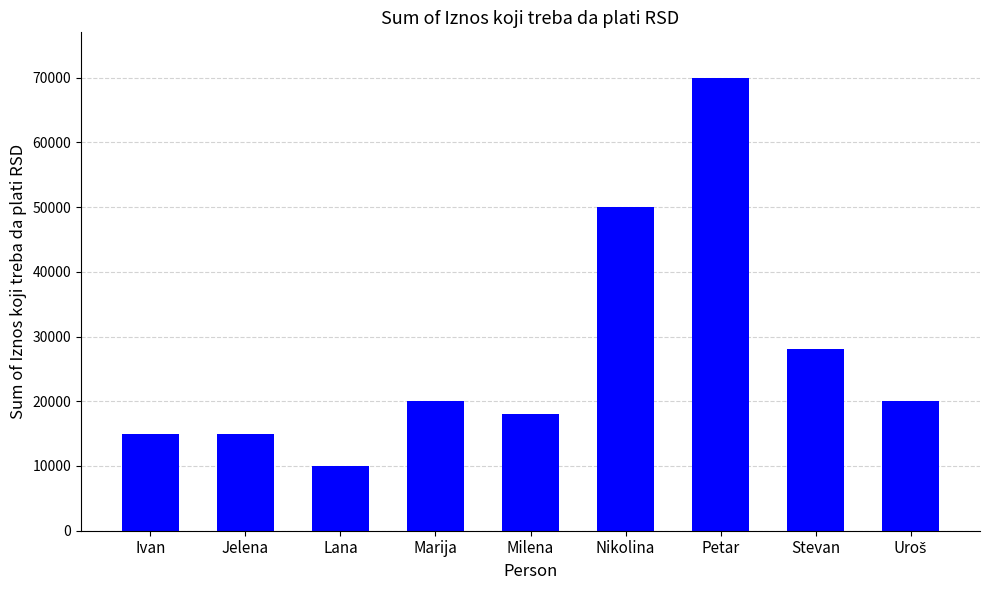

True or false: the data shows 96964 at Petar.

False